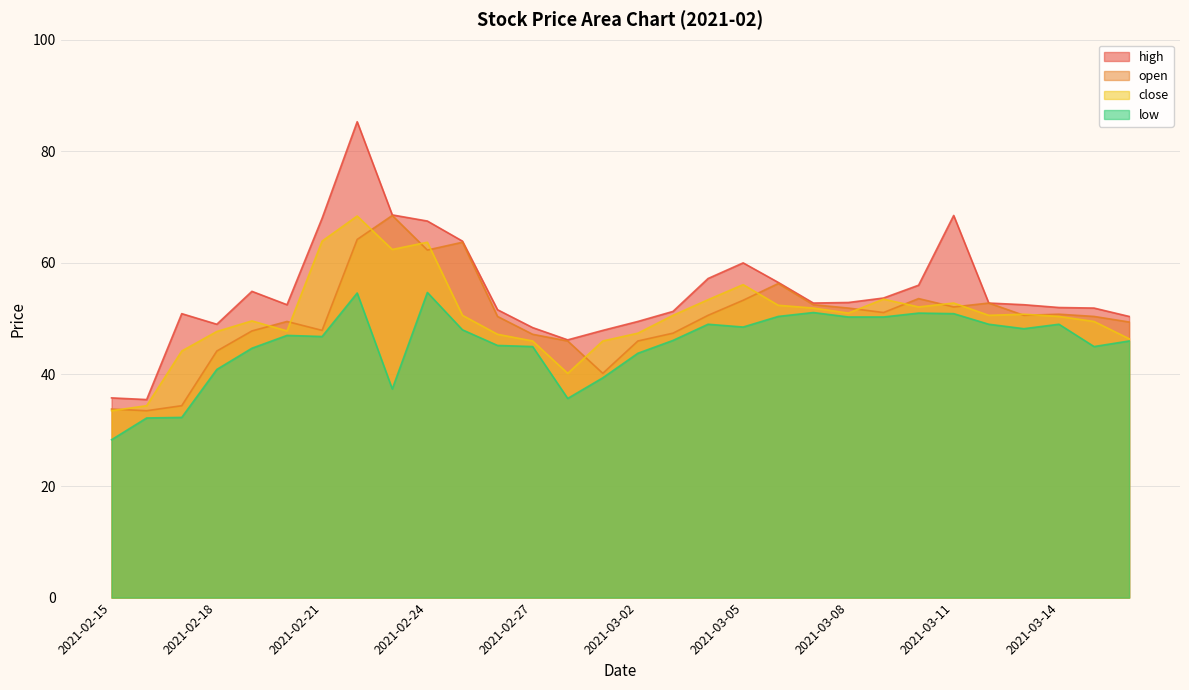

What is the sum of all close values?

1514.5